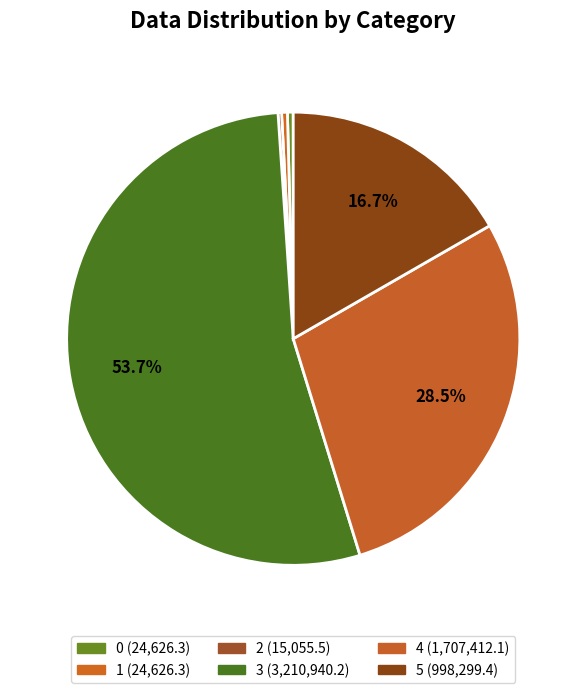

What is the change in value from 2 to 4?

+1692356.6